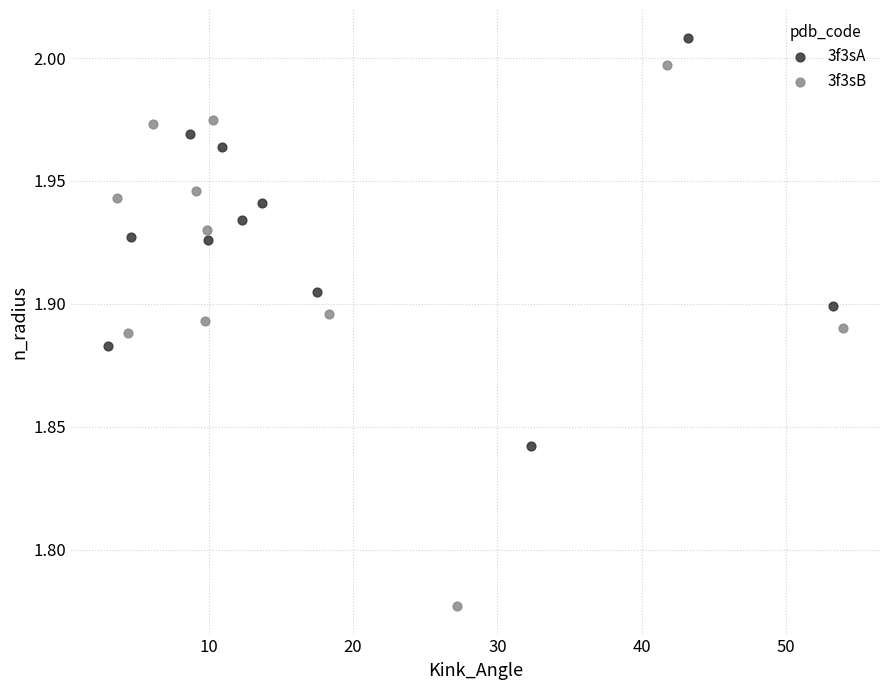

What are all the series names shown in the legend?

3f3sA, 3f3sB